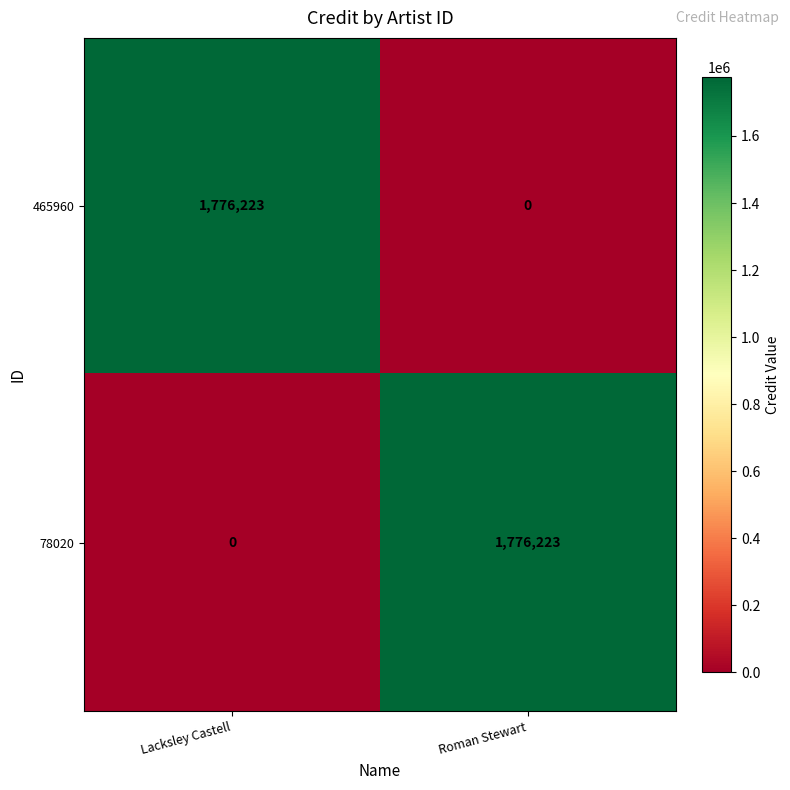

The value of 465960 at Lacksley Castell is 1776223. True or false?

True